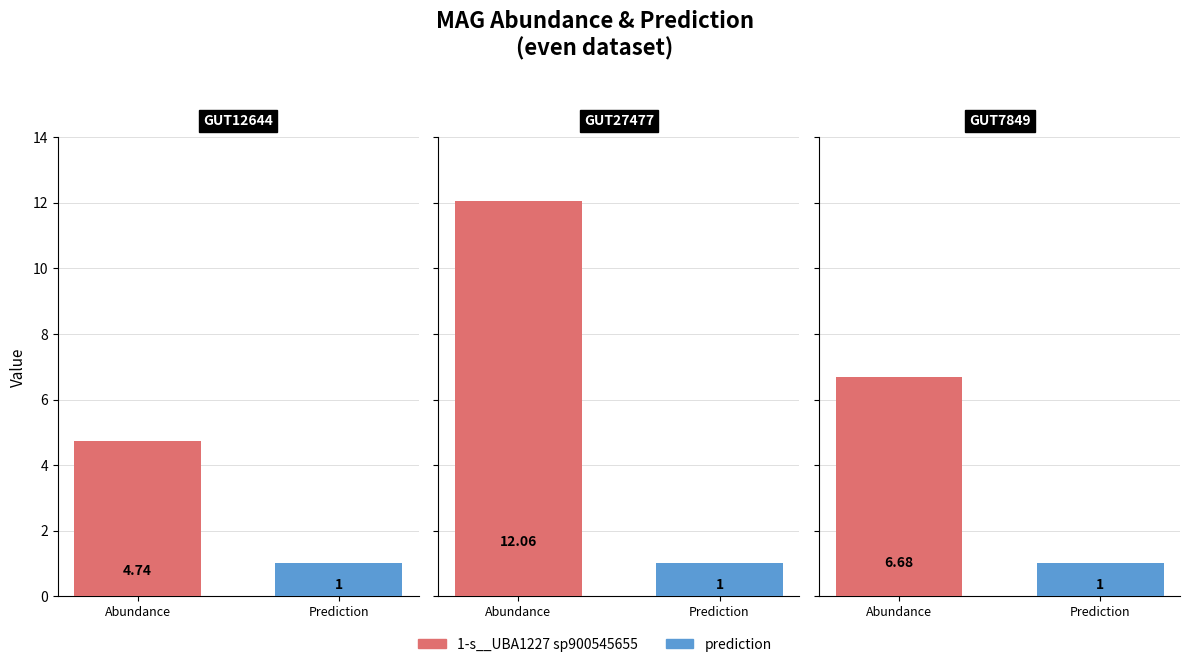

Reading left to right, what are all the values shown in this chart?

1-s__UBA1227 sp900545655: even_MAG-GUT12644.fa=4.7	even_MAG-GUT27477.fa=12.1	even_MAG-GUT7849.fa=6.7
prediction: even_MAG-GUT12644.fa=1.0	even_MAG-GUT27477.fa=1.0	even_MAG-GUT7849.fa=1.0